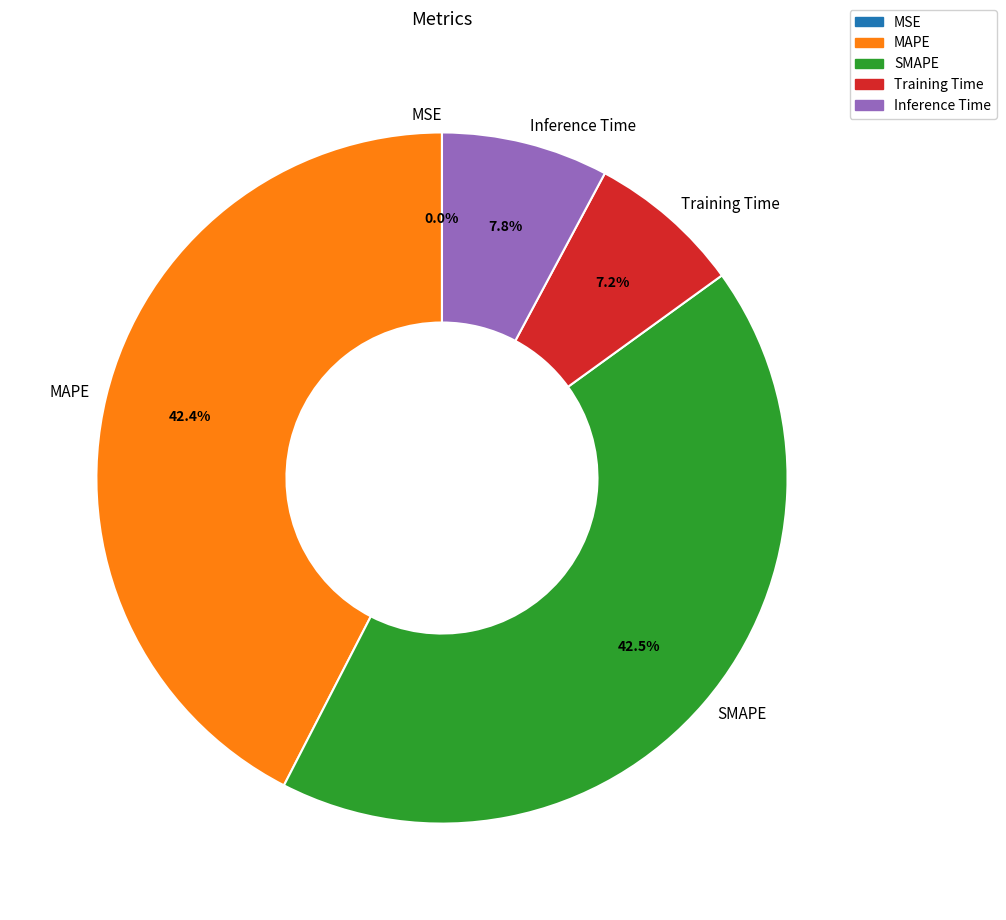

Does Training Time represent more than half of the total?

No